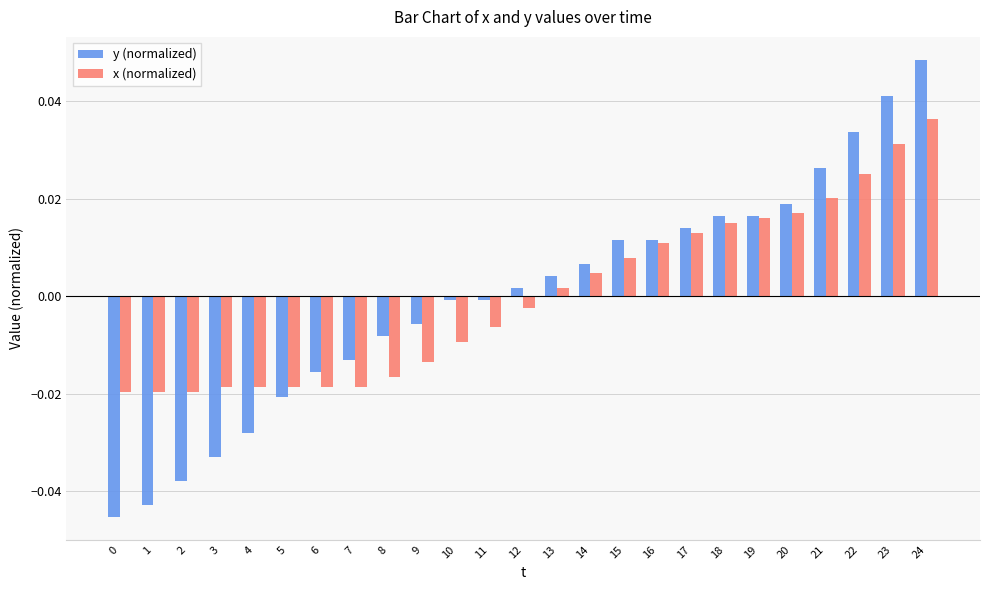

The x (normalized) series shows 0.0 at 13. True or false?

True